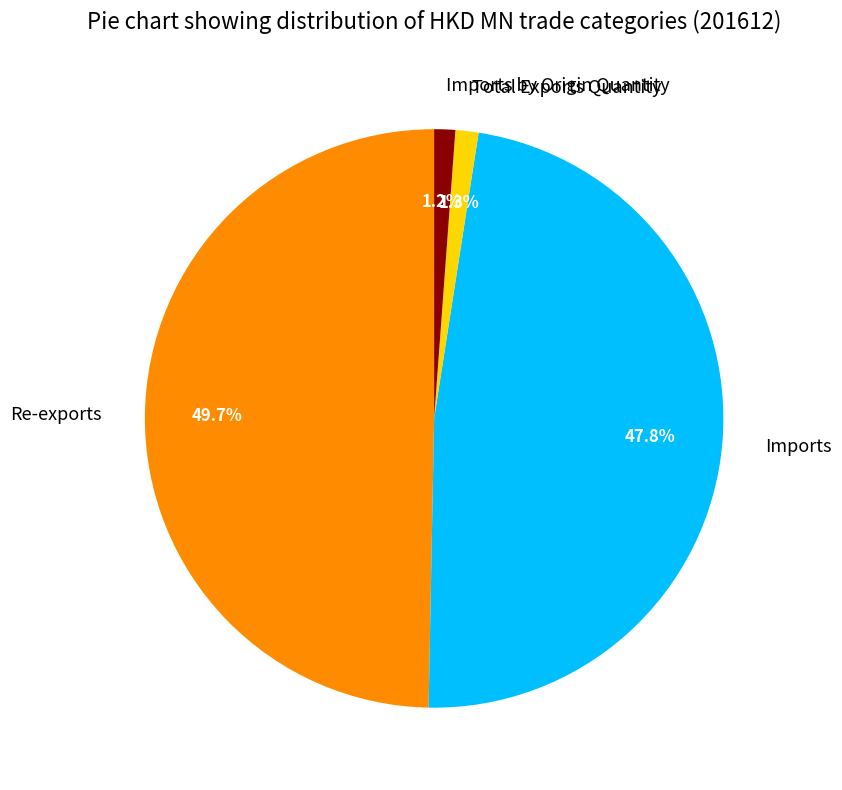

To the nearest percent, what portion does Total Exports Quantity represent?

1%